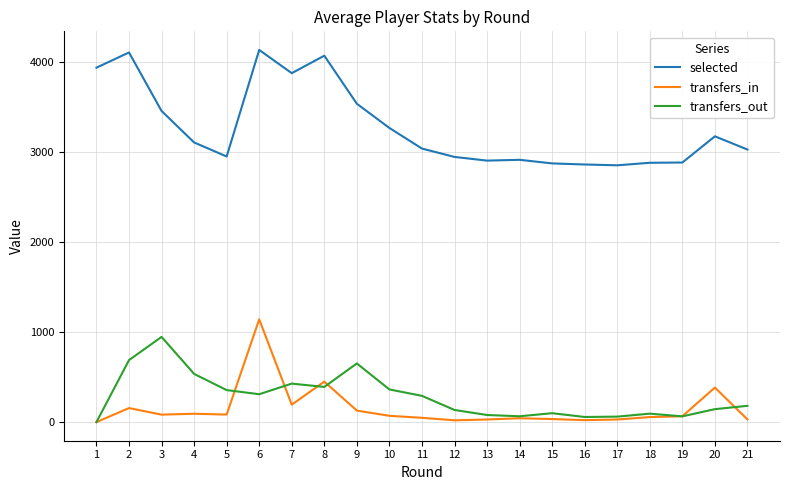

True or false: transfers_out and selected intersect in this chart.

False